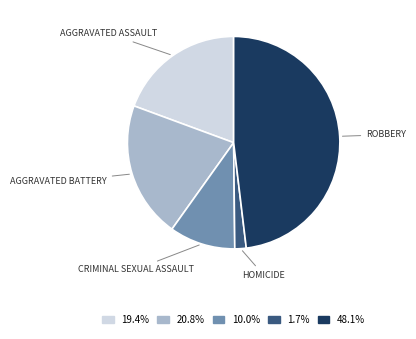

Is there a majority slice in this chart?

No